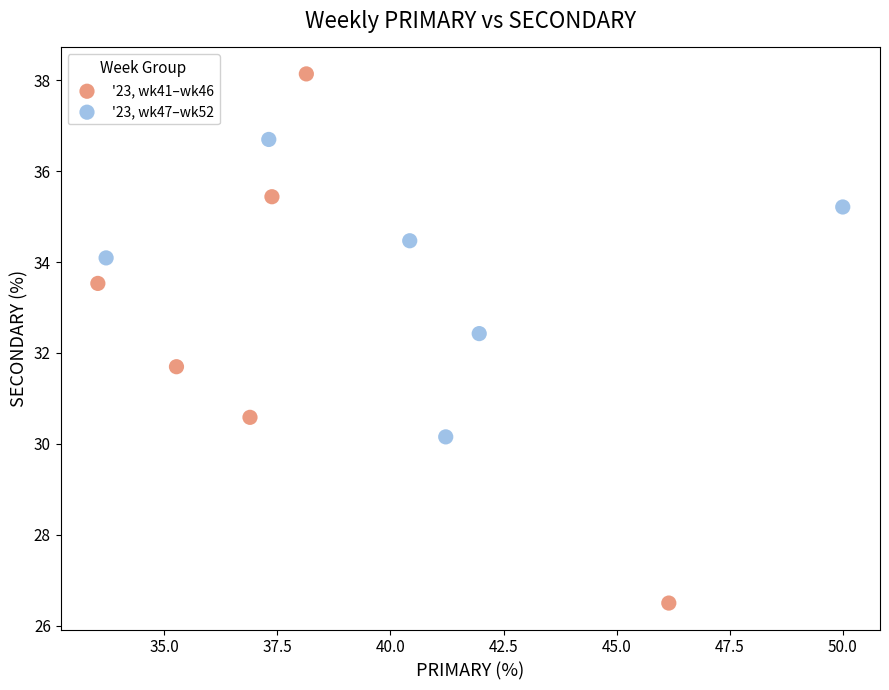

Which series has the widest spread of Y values?

'23, wk41–wk46